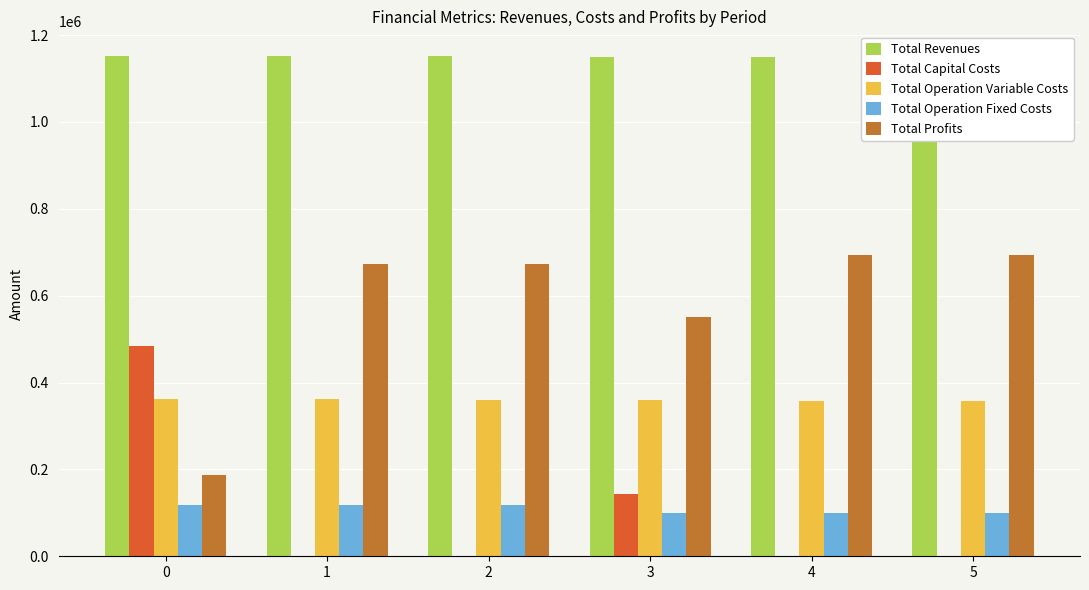

At 1, list the series in order from largest to smallest.

Total Revenues, Total Profits, Total Operation Variable Costs, Total Operation Fixed Costs, Total Capital Costs